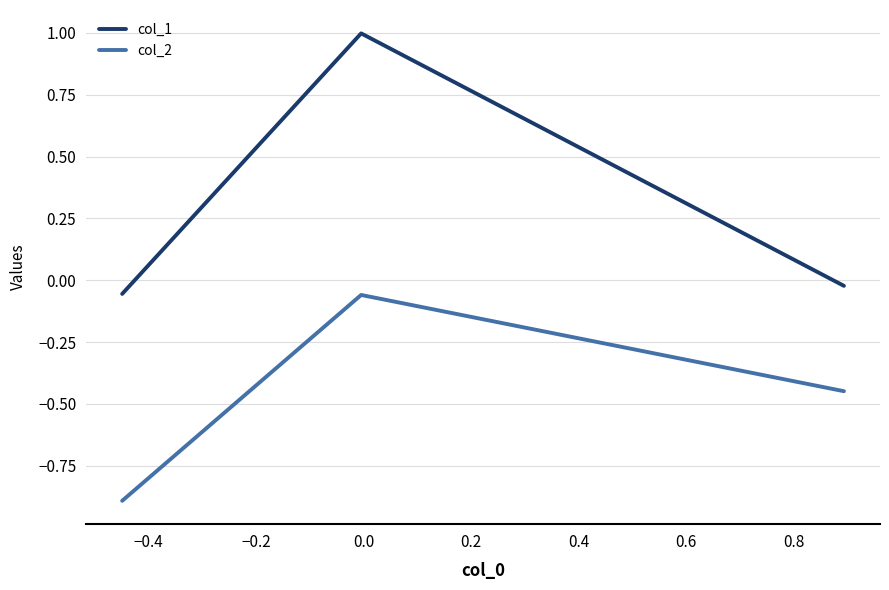

Rank the series by their maximum value, from highest to lowest.

col_1, col_2